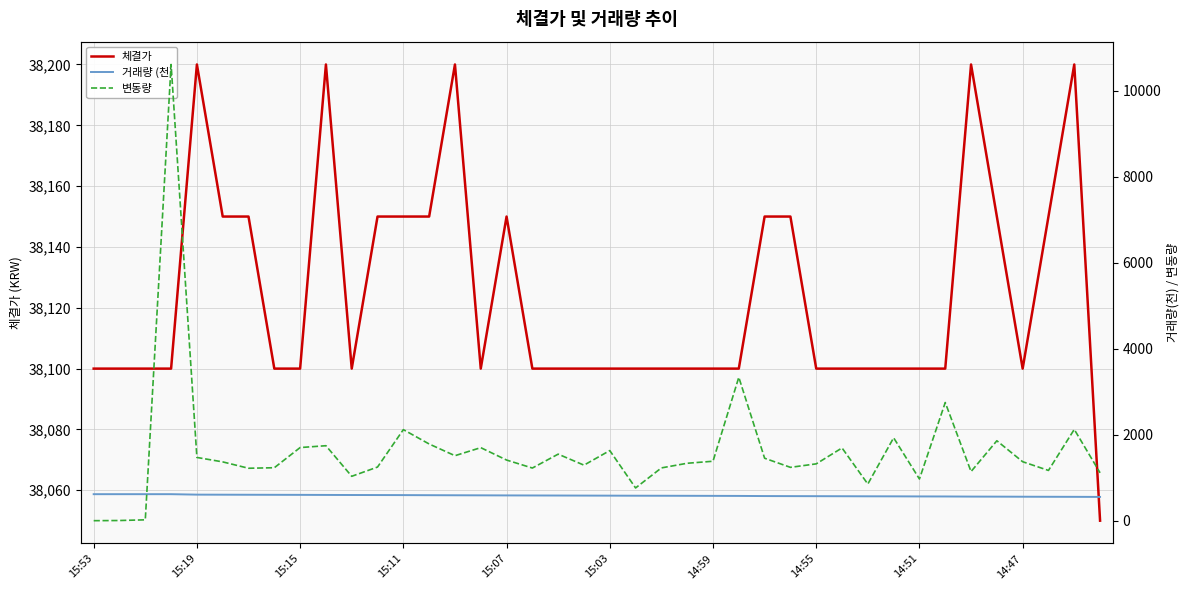

The 변동량 series shows 2526.0 at 29. True or false?

False